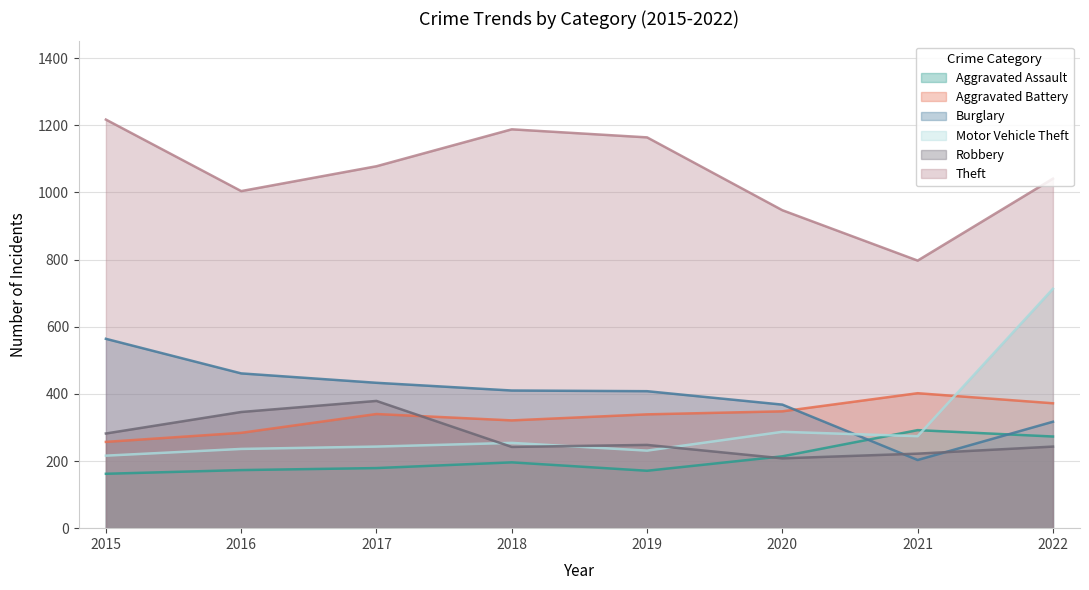

At how many categories does at least one series exceed 695?

8